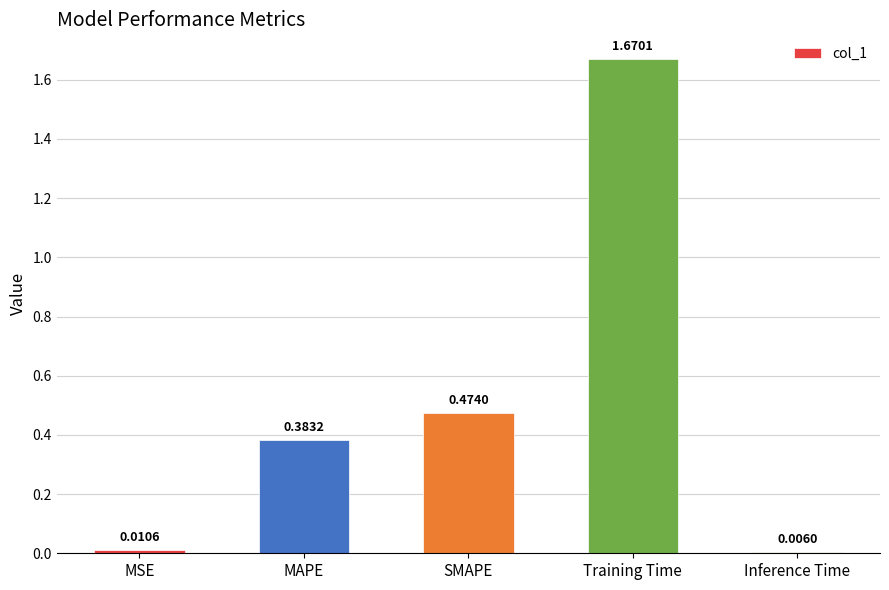

What is the sum of all values?

2.5